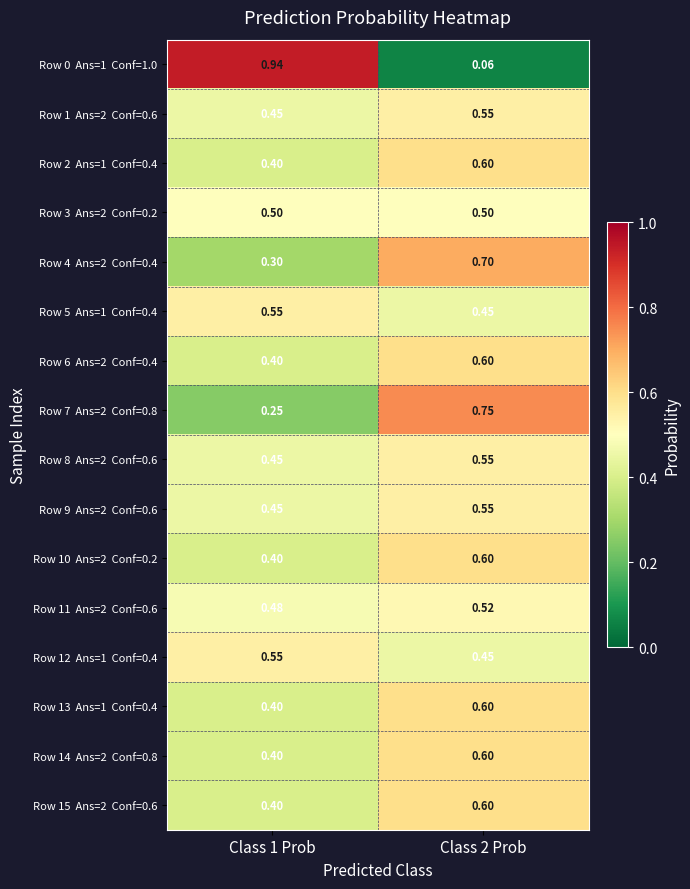

How many series are shown in this chart?

16